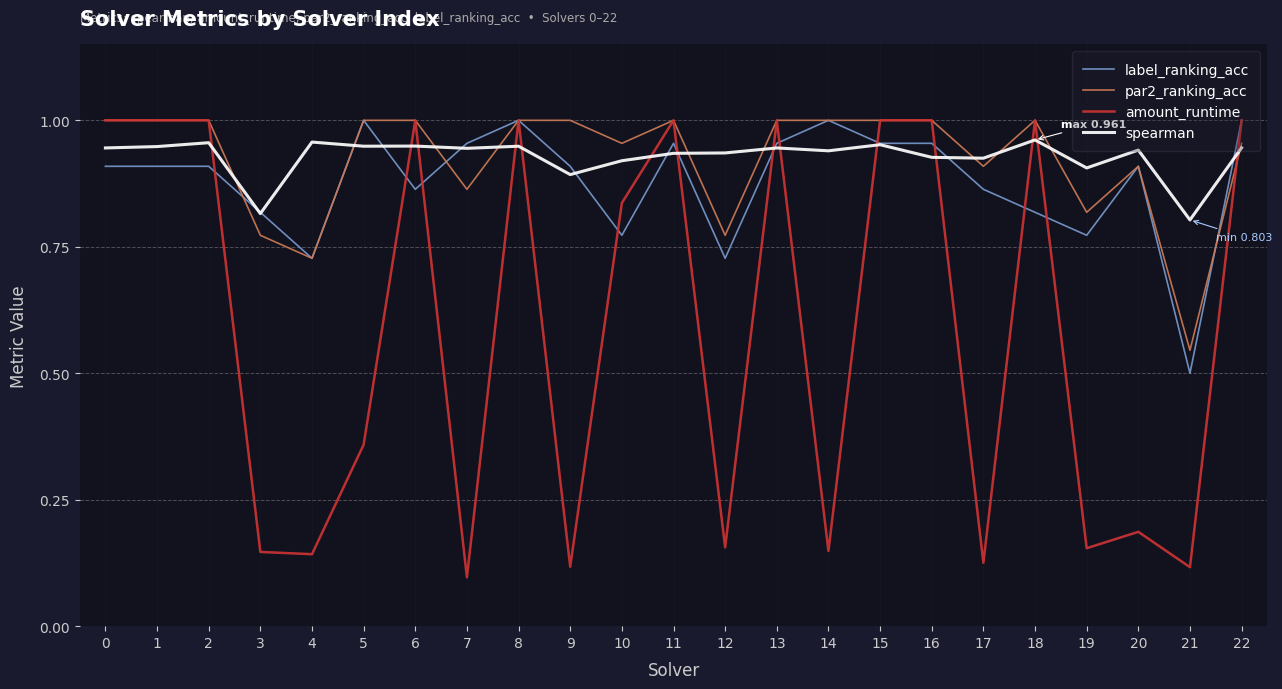

What are all the series names shown in the legend?

label_ranking_acc, par2_ranking_acc, amount_runtime, spearman